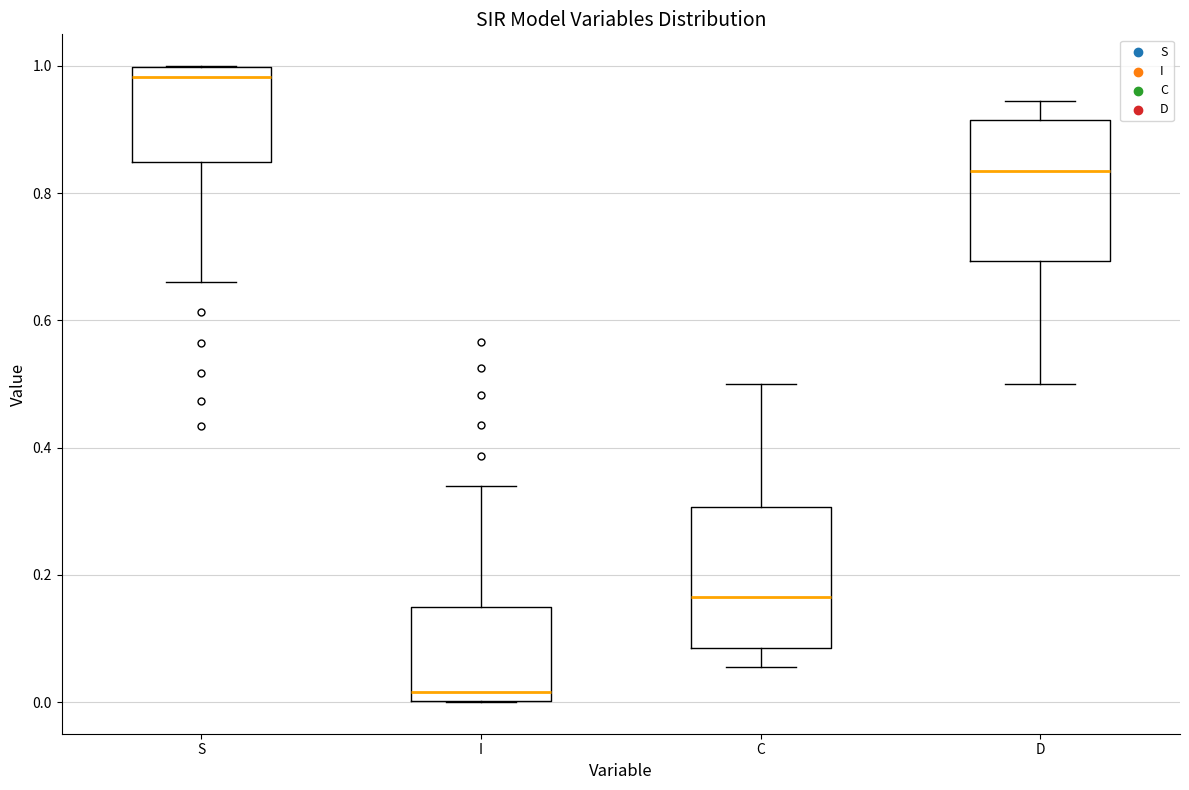

Reading left to right, read every box against the y-axis: the position of its median line, the range the box covers, and the ends of its whiskers. The values are not printed on the chart, so give them approximately, as read against the axis.

S: median 0.98, box 0.84 to 1.00, whiskers 0.66 to 1.00
I: median 0.02, box 0.00 to 0.16, whiskers 0.00 to 0.34
C: median 0.16, box 0.08 to 0.30, whiskers 0.06 to 0.50
D: median 0.84, box 0.70 to 0.92, whiskers 0.50 to 0.94